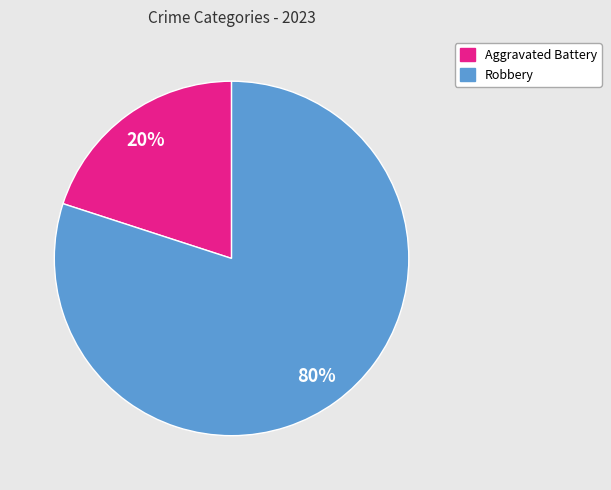

Which has a higher value, Robbery or Aggravated Battery?

Robbery